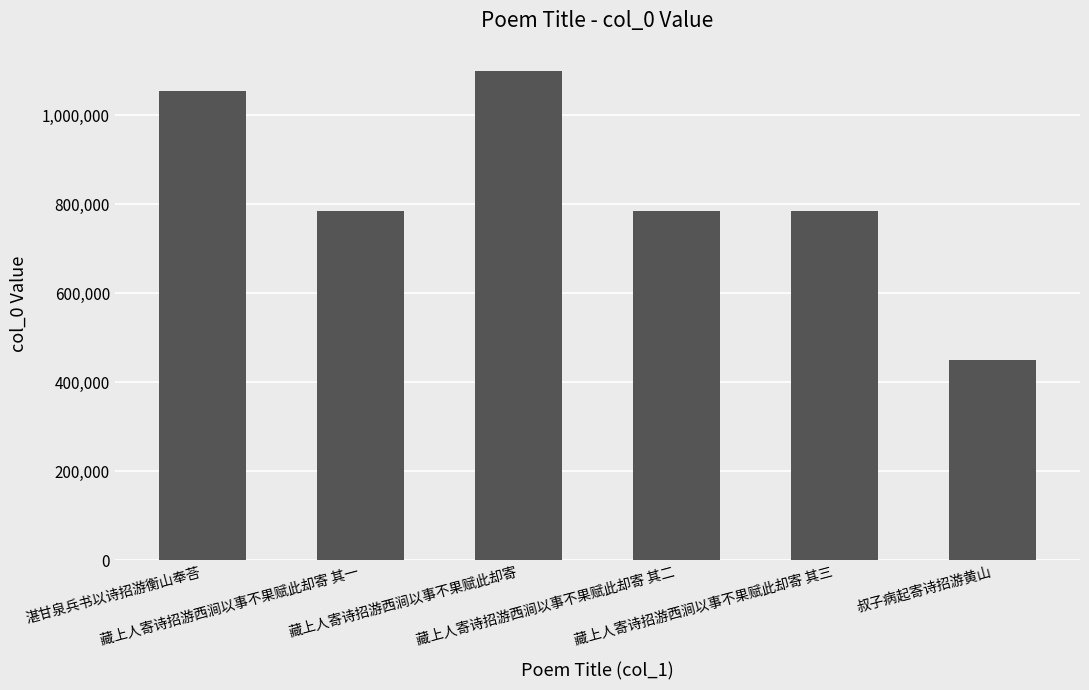

What is the sum of all values?

4957239